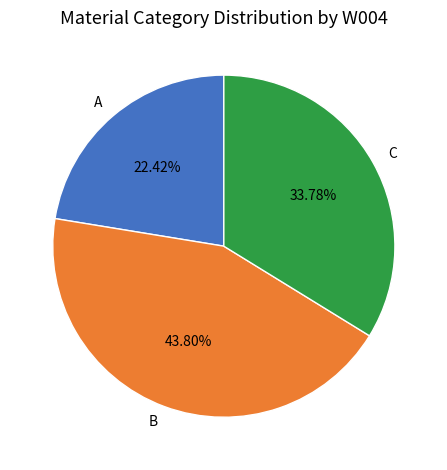

Is there any slice that represents more than half of the pie?

No